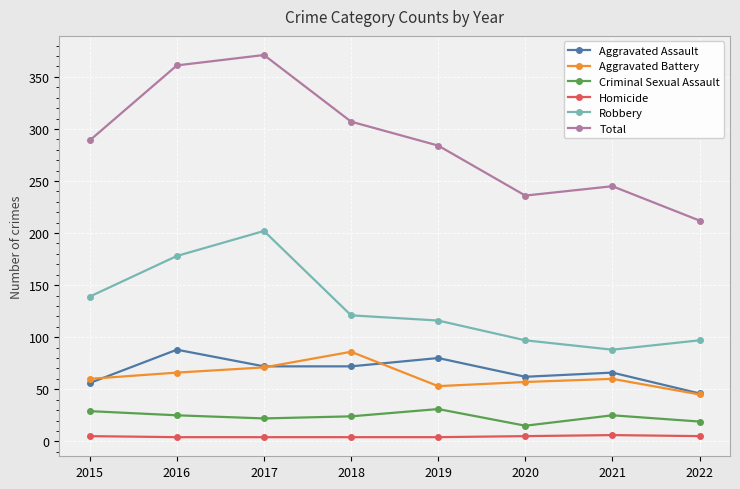

What is the value of the Robbery point at the 7th from the left?

88